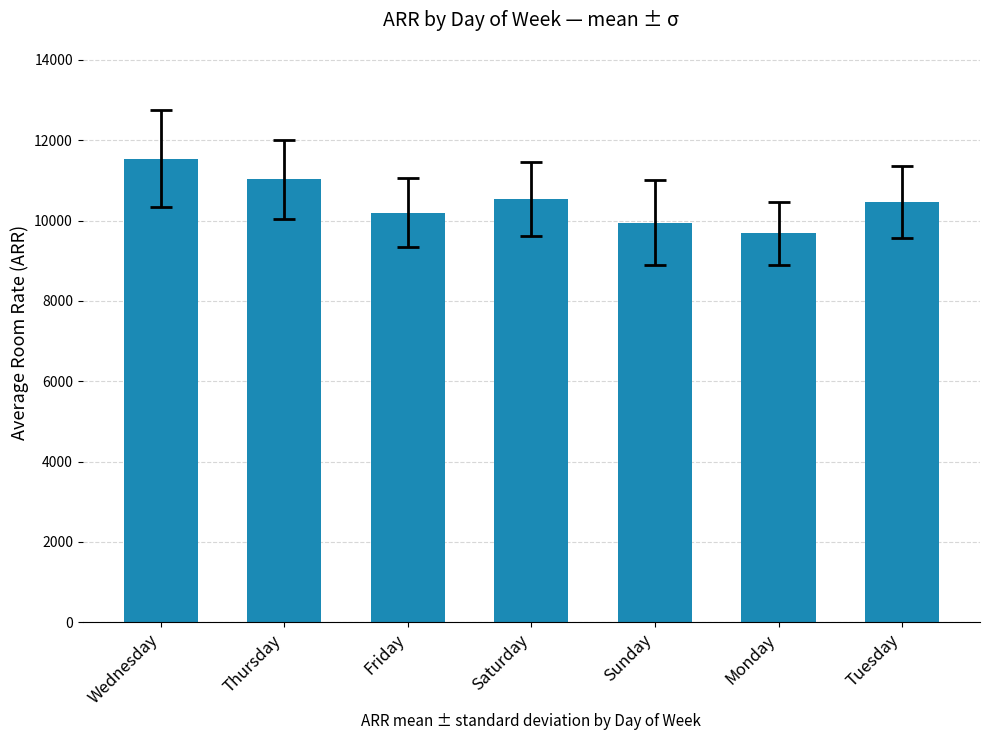

What is the value of the 1st bar from the left?

11545.3